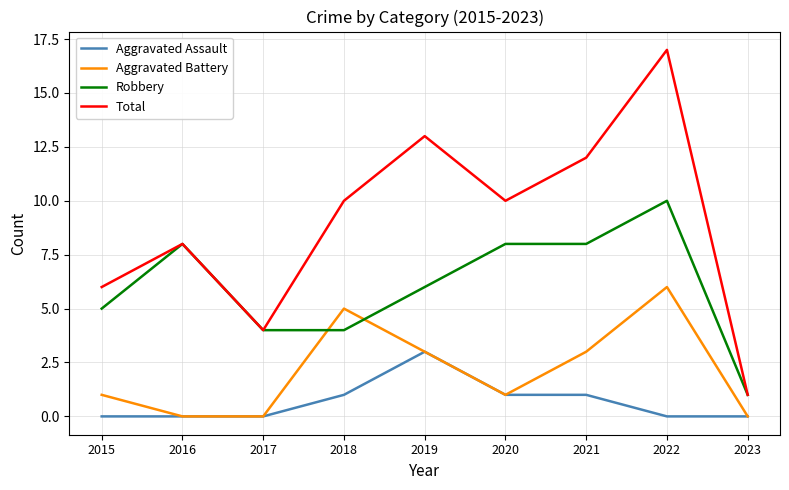

Which series has the widest spread of values?

Total